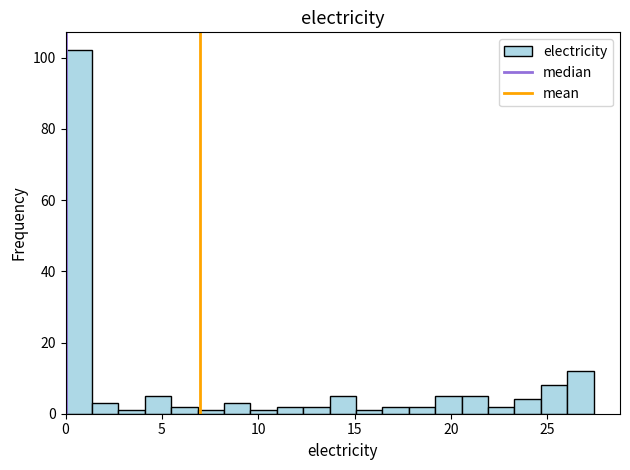

Read against the x-axis, roughly where is the centre of the tallest bar?

0.5